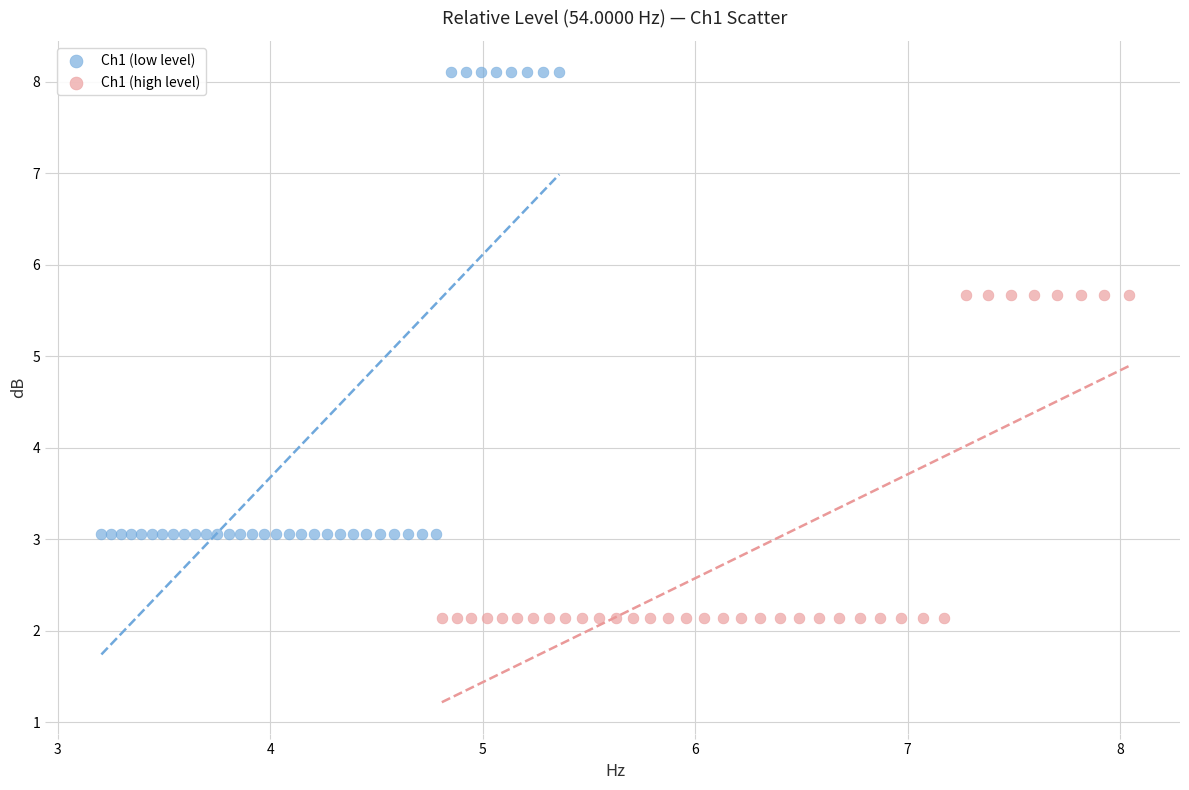

Which series reaches the maximum Y coordinate?

Ch1 (low level)